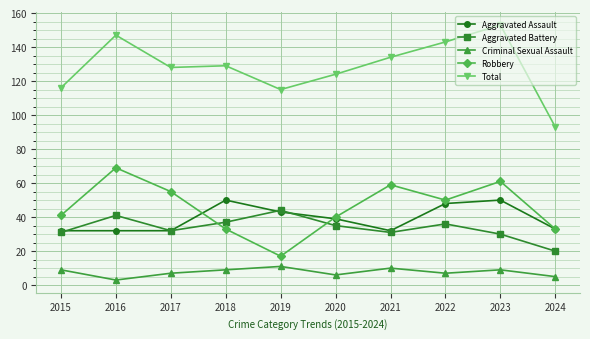

Where is the first local minimum for Aggravated Battery?

2017